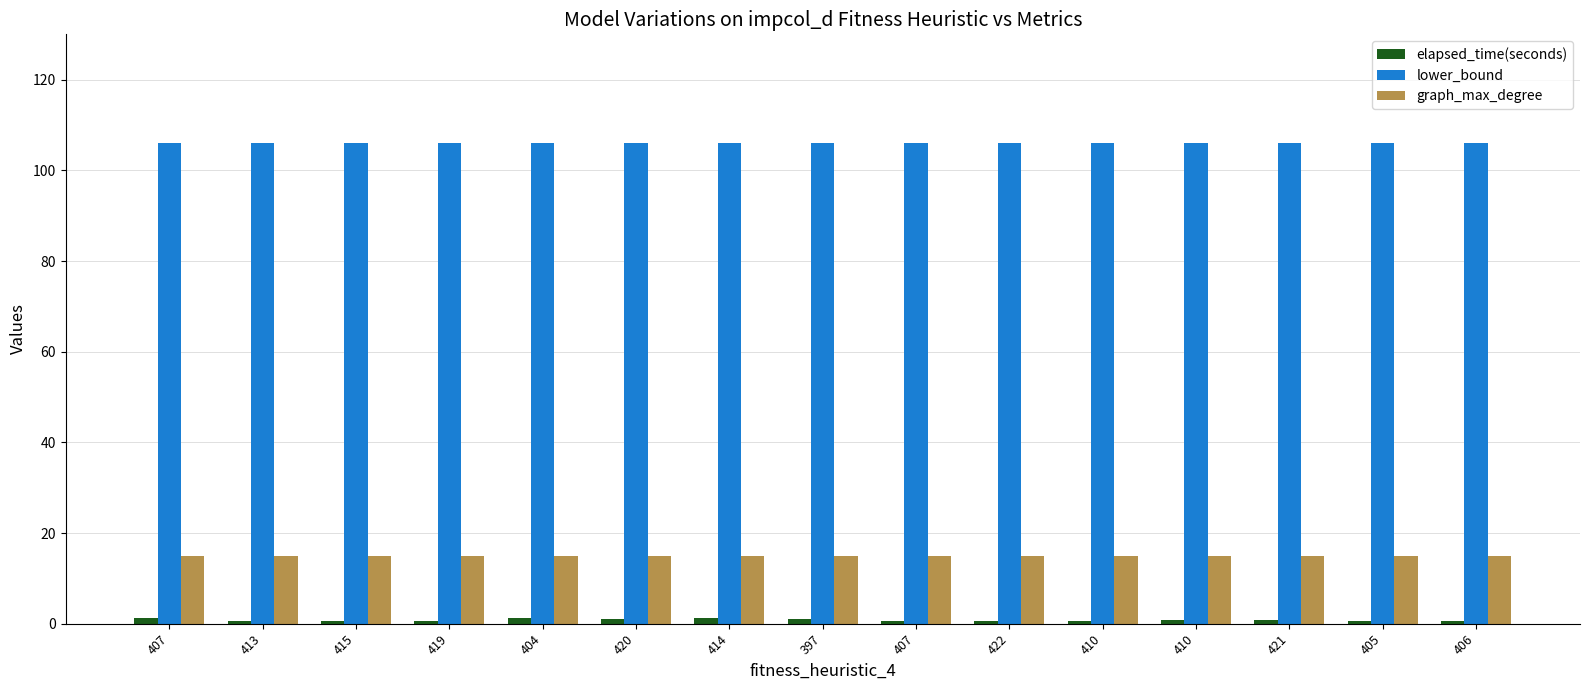

Which category has the lowest value across all series?

413